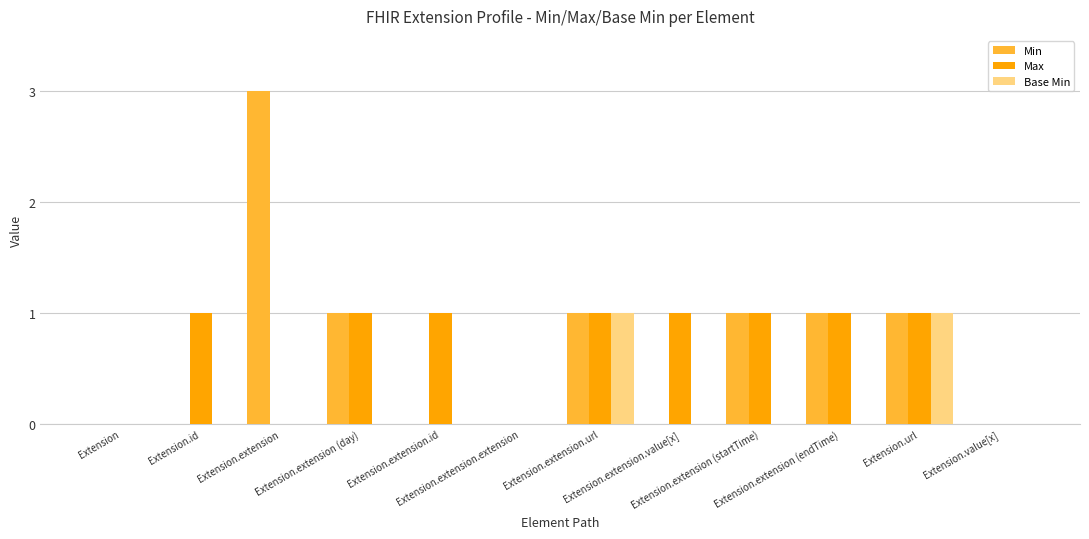

Reading left to right, what are all the values shown in this chart?

Min: 0	0	3	1	0	0	1	0	1	1	1	0
Max: 0	1	0	1	1	0	1	1	1	1	1	0
Base Min: 0	0	0	0	0	0	1	0	0	0	1	0